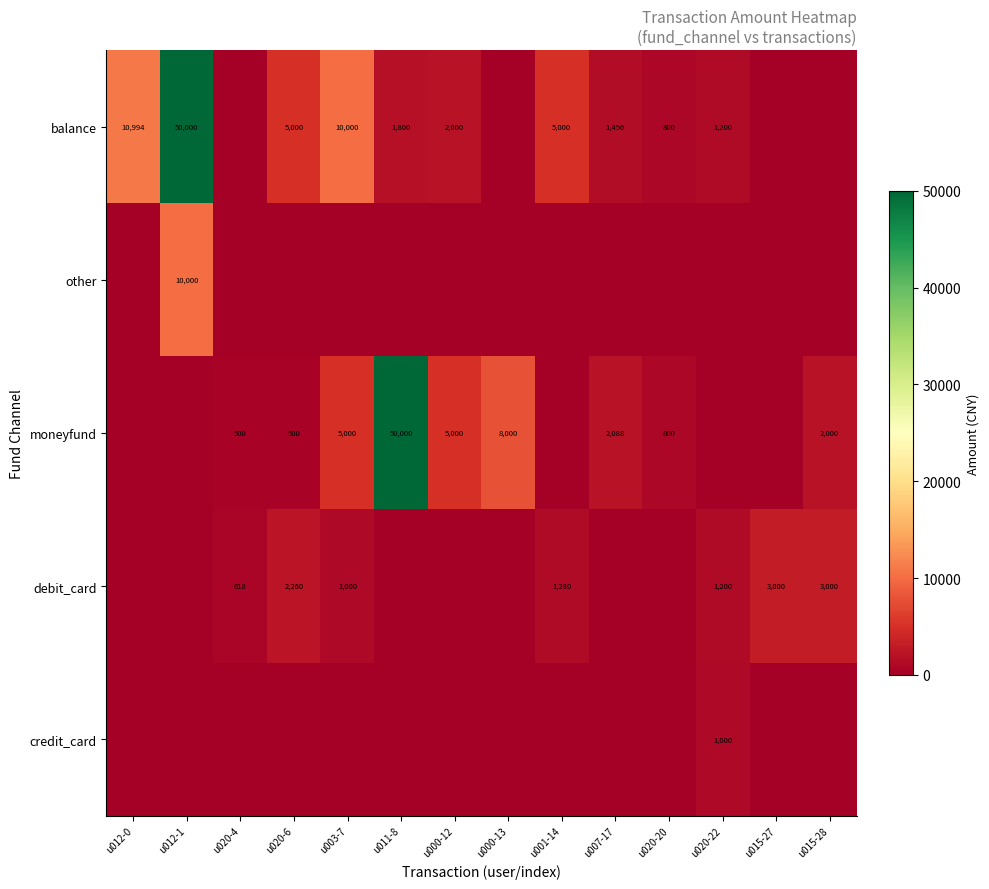

What is the sum of the moneyfund values at u020-6 and u020-4?

1000